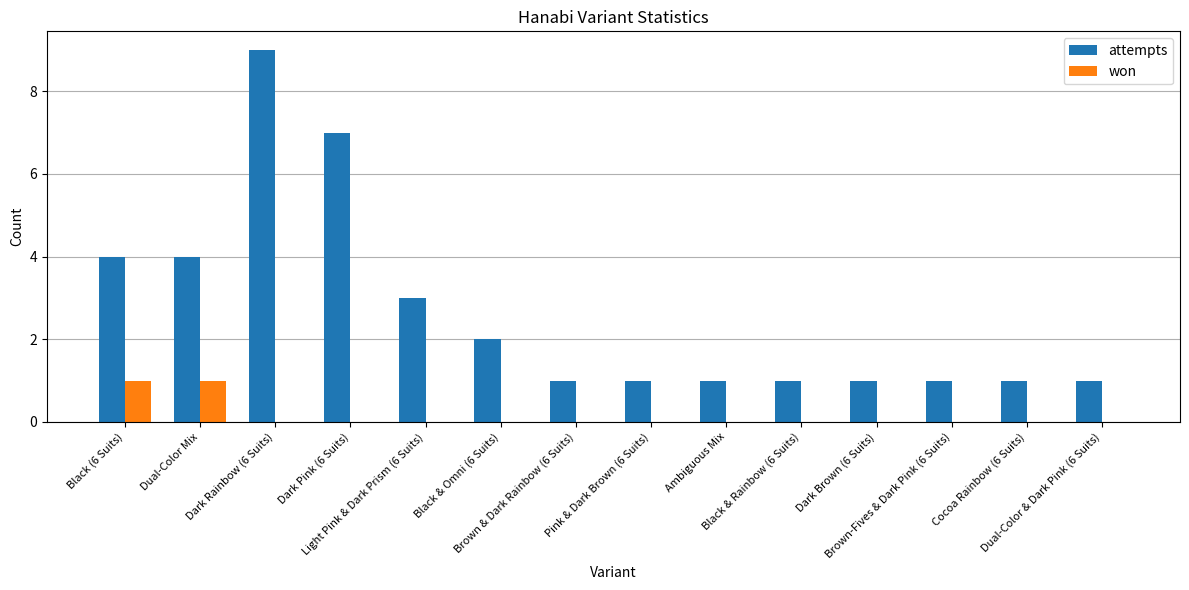

What is the greatest value displayed?

9